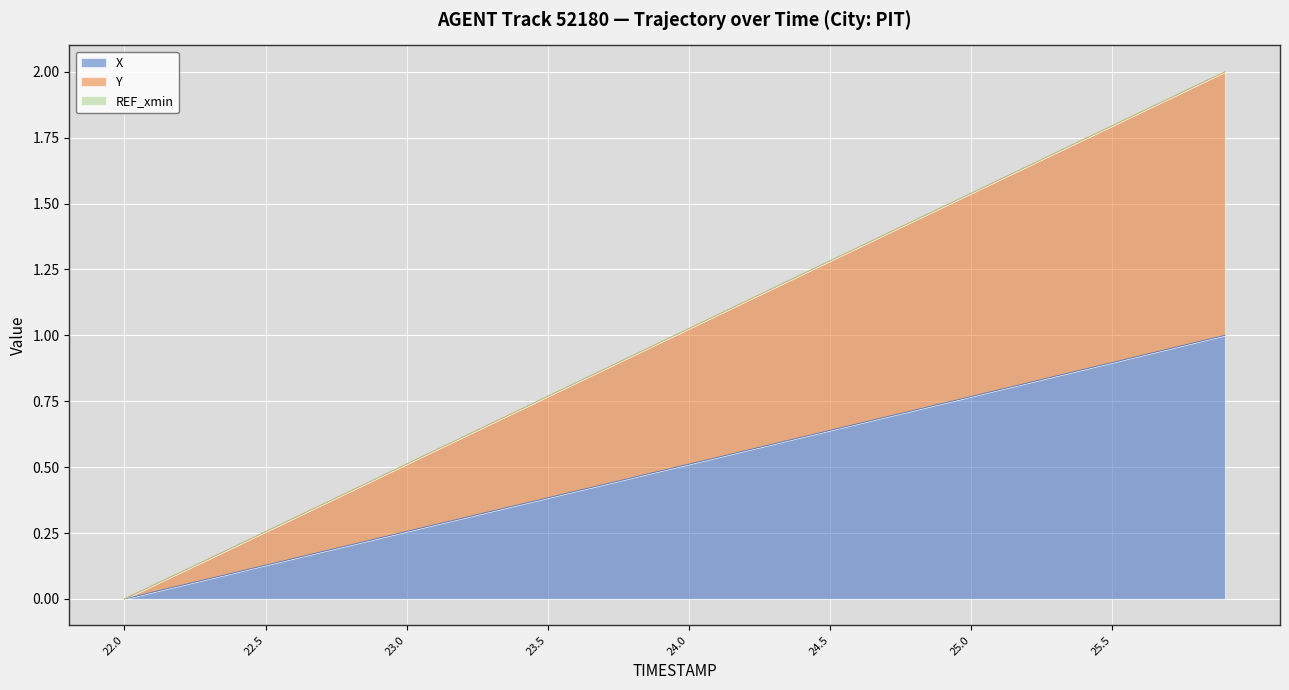

Which has a higher value, 25.3 or 25.0?

25.3